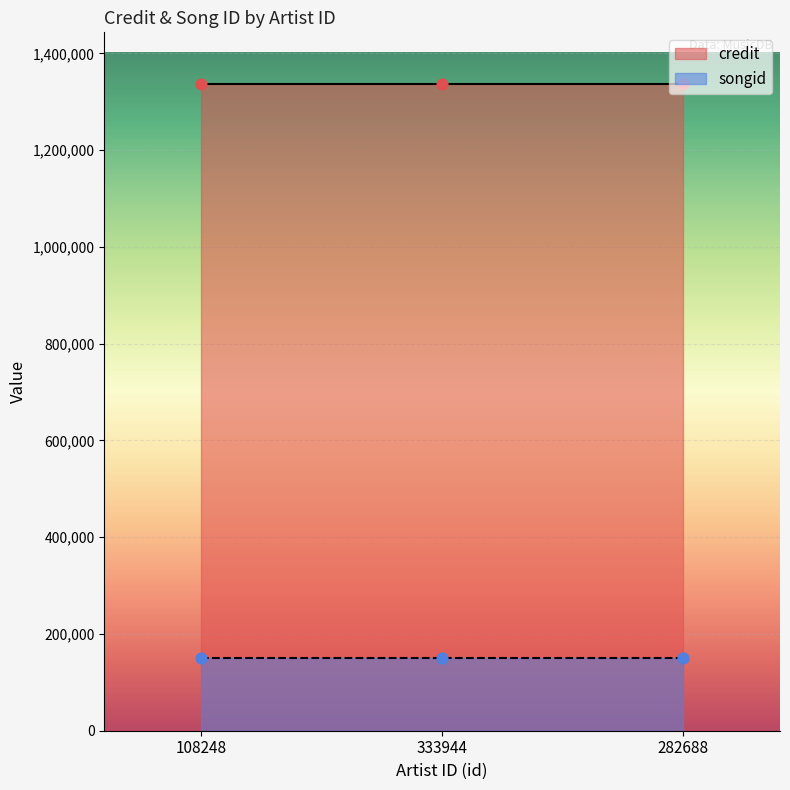

What is the total value across all series at 108248?

1487048